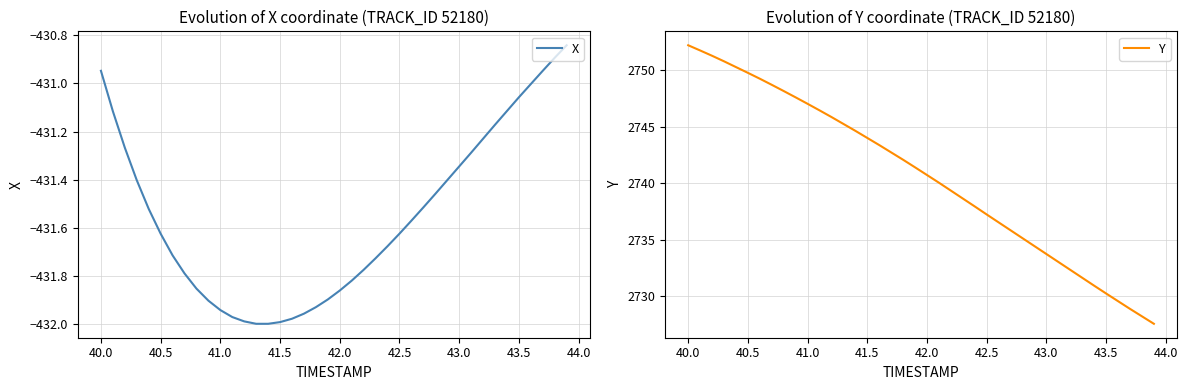

What are all the series names shown in the legend?

X, Y